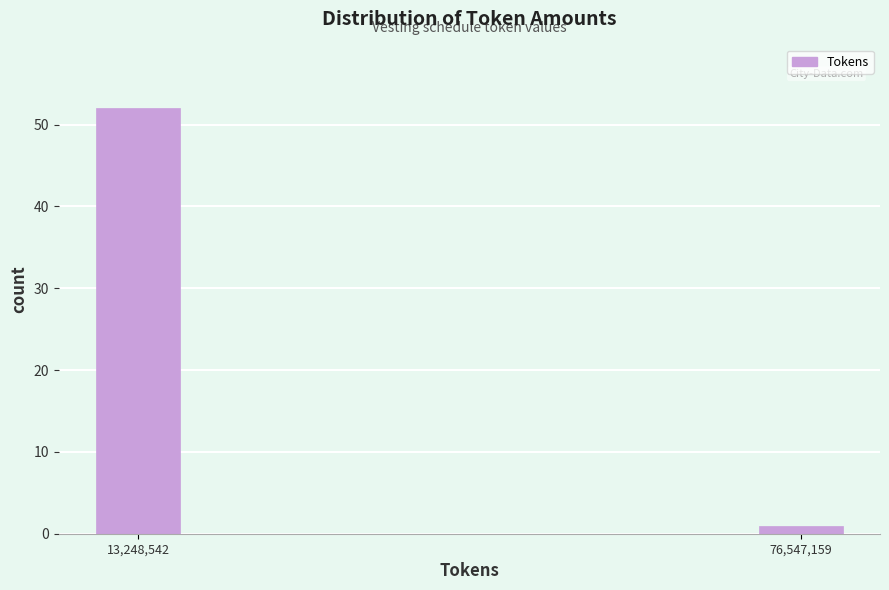

Reading right to left, extract all data points from this chart.

1	52